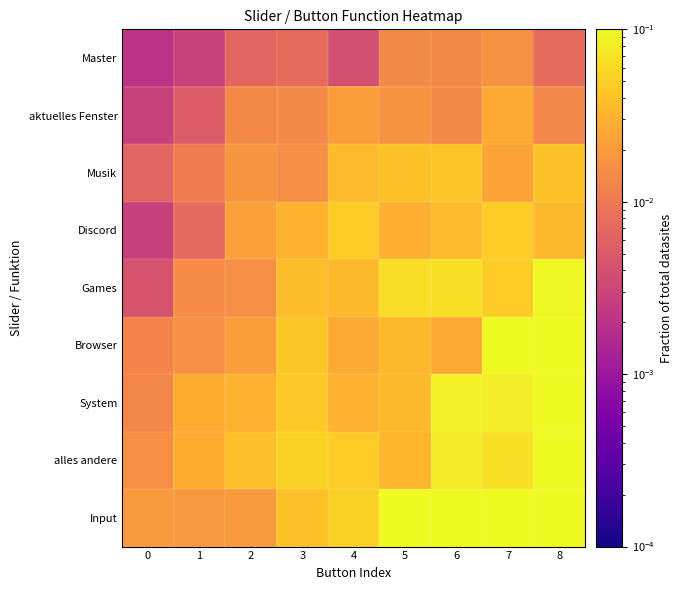

Count the number of categories in the chart.

9